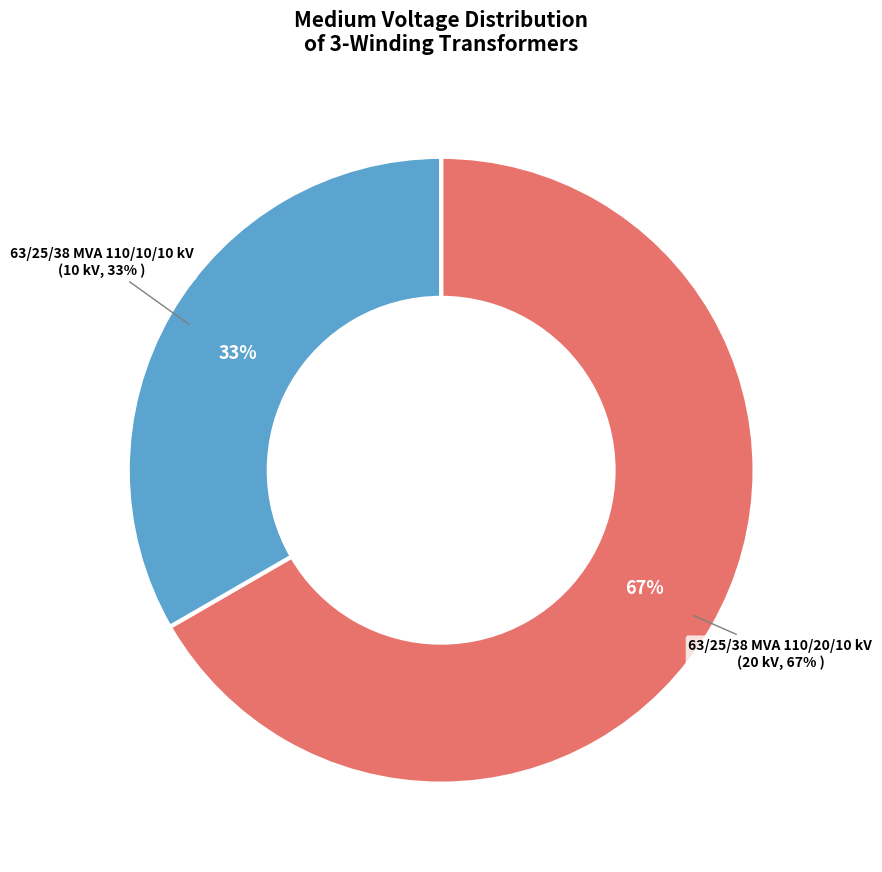

How many segments does this pie chart have?

2